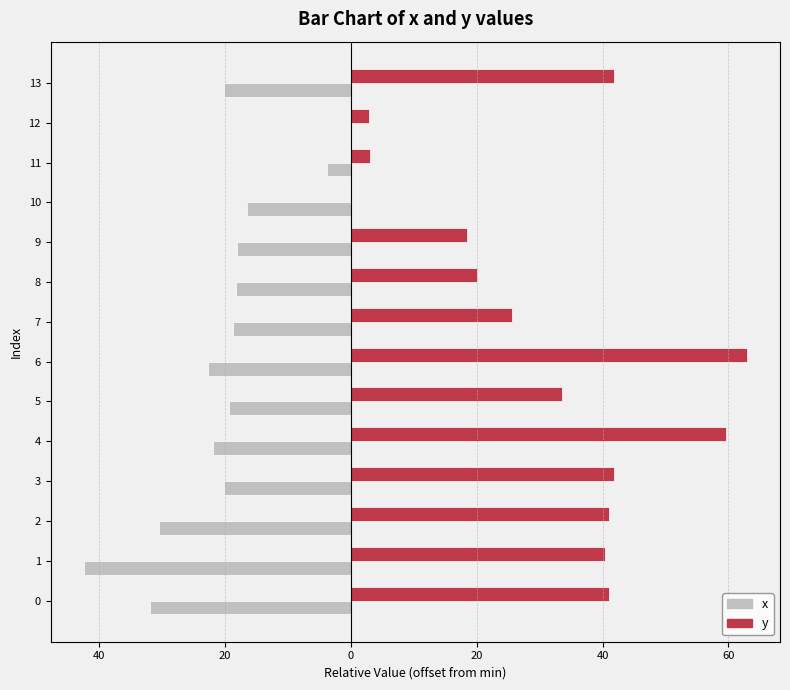

What is the difference between the maximum and second lowest values in the x series?

32.0